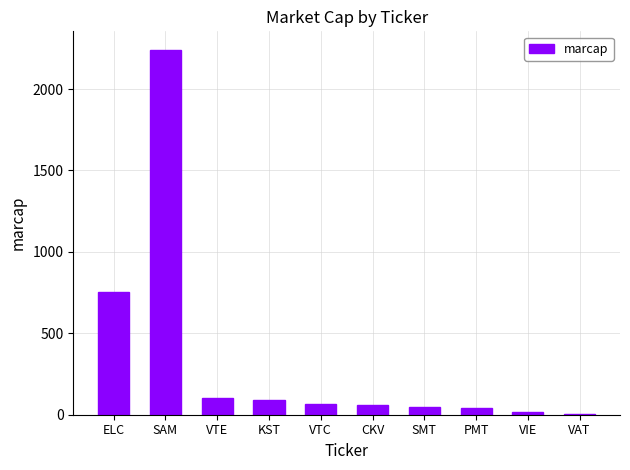

Are the bars horizontal?

No